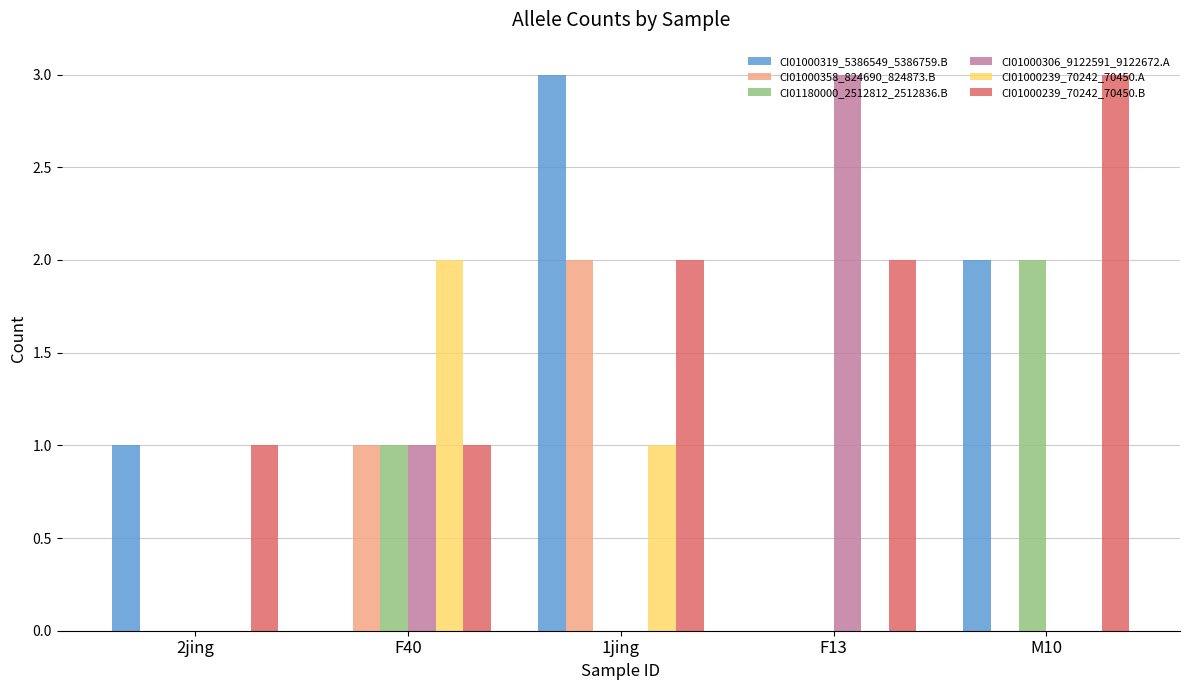

What is the sum of the CI01000306_9122591_9122672.A values at 2jing and F40?

1